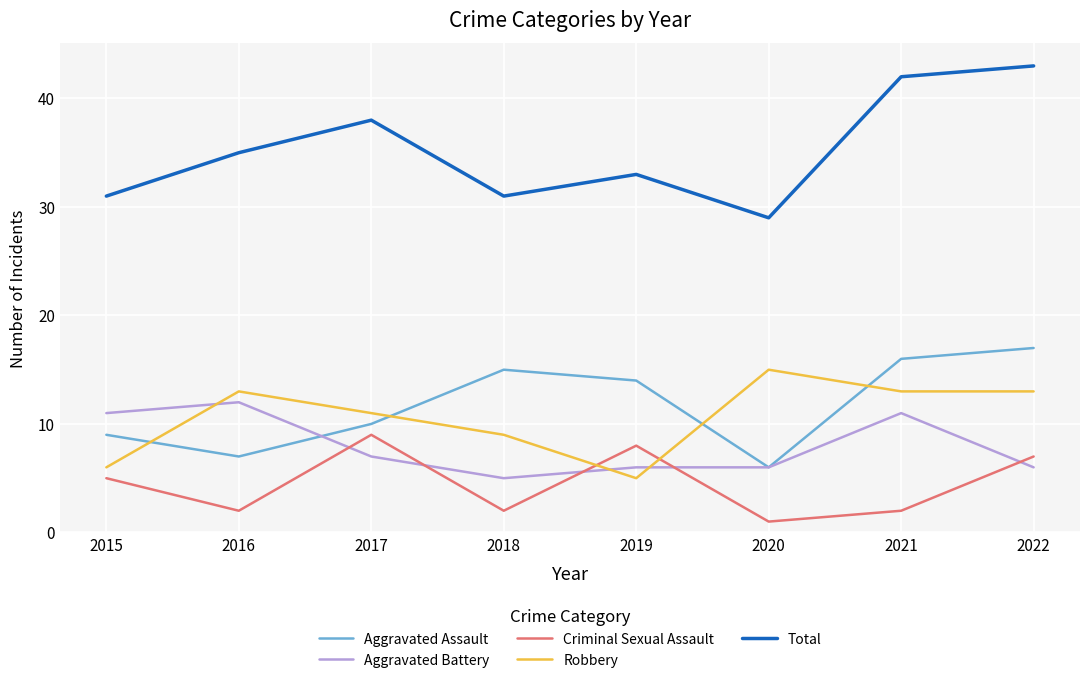

Does the chart display data point markers on the line(s)?

No